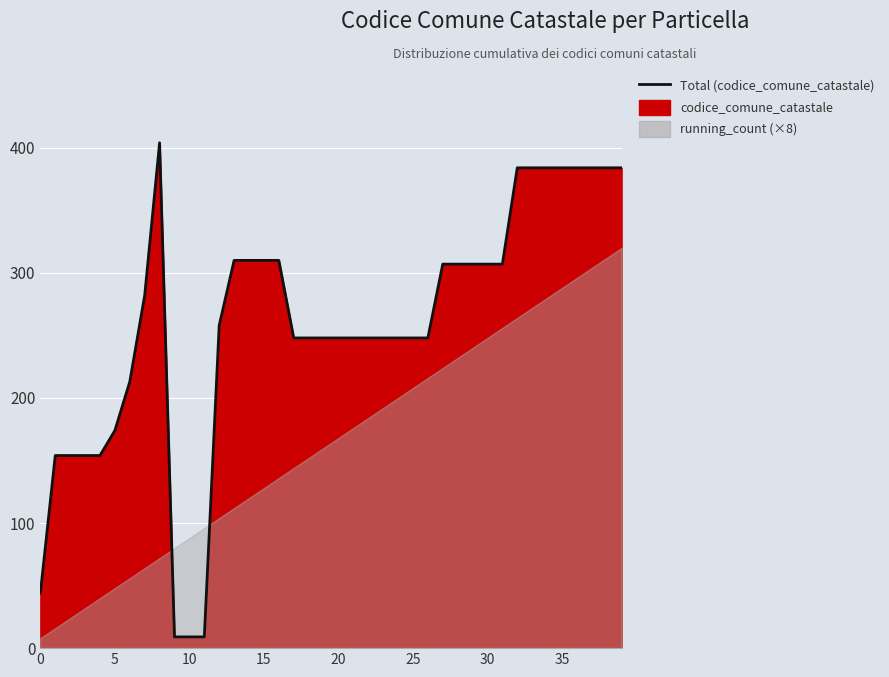

Which label corresponds to the largest value in the chart?

8